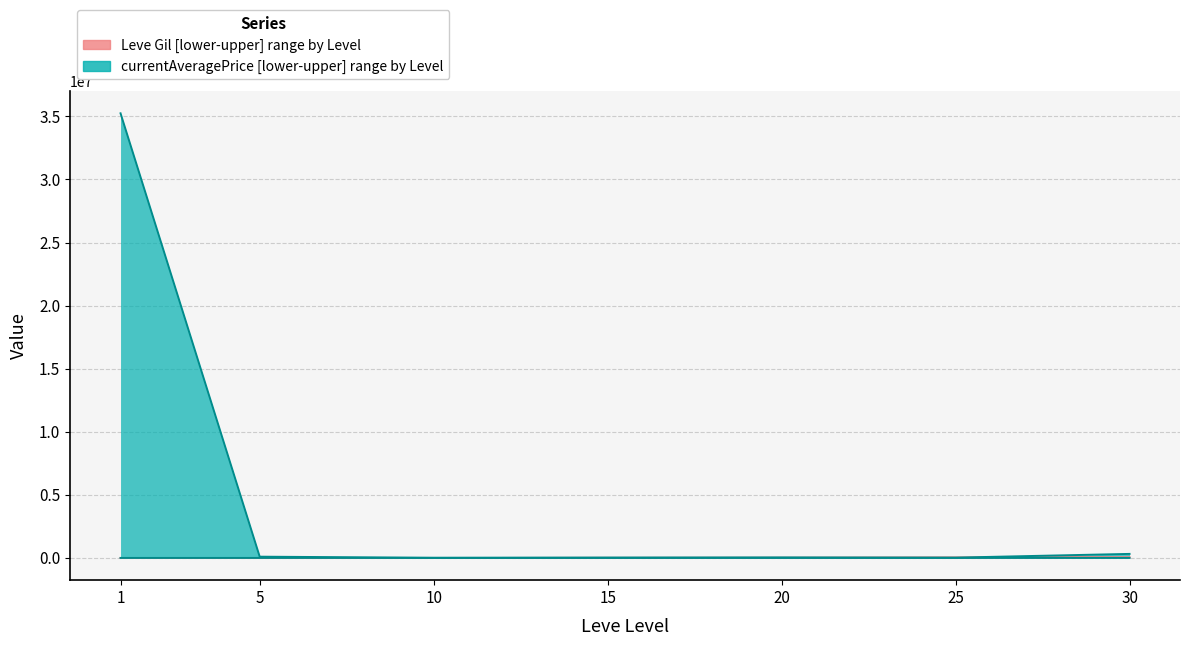

How many data points does each series have?

7